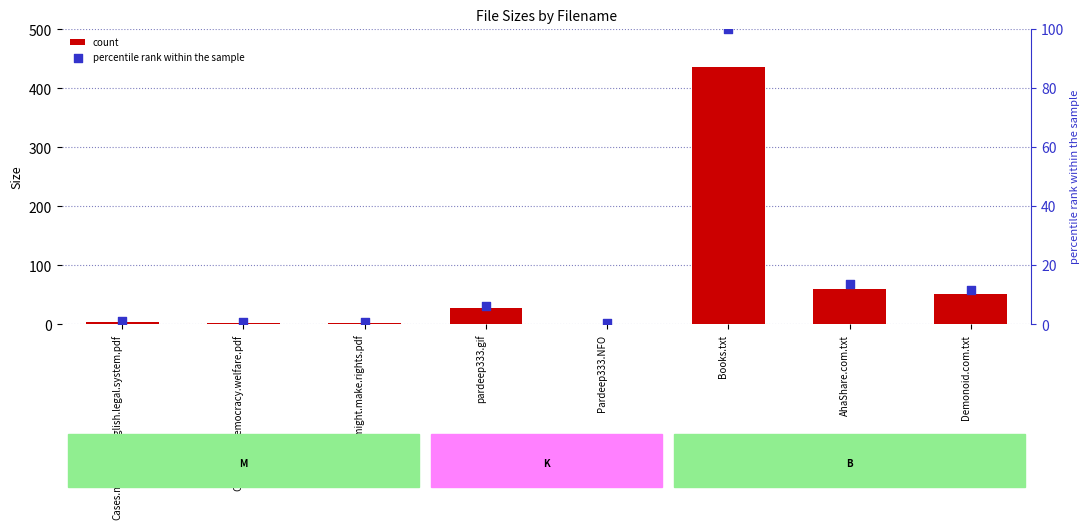

What is the total value across all series at Capitalism.democracy.welfare.pdf?

3.6